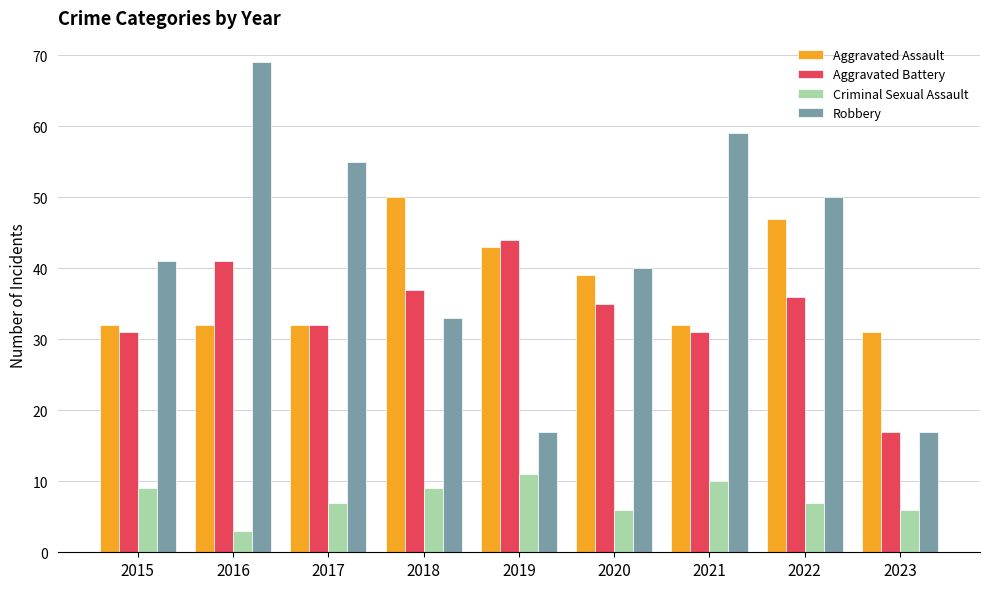

At which label is Robbery closest to 43?

2015